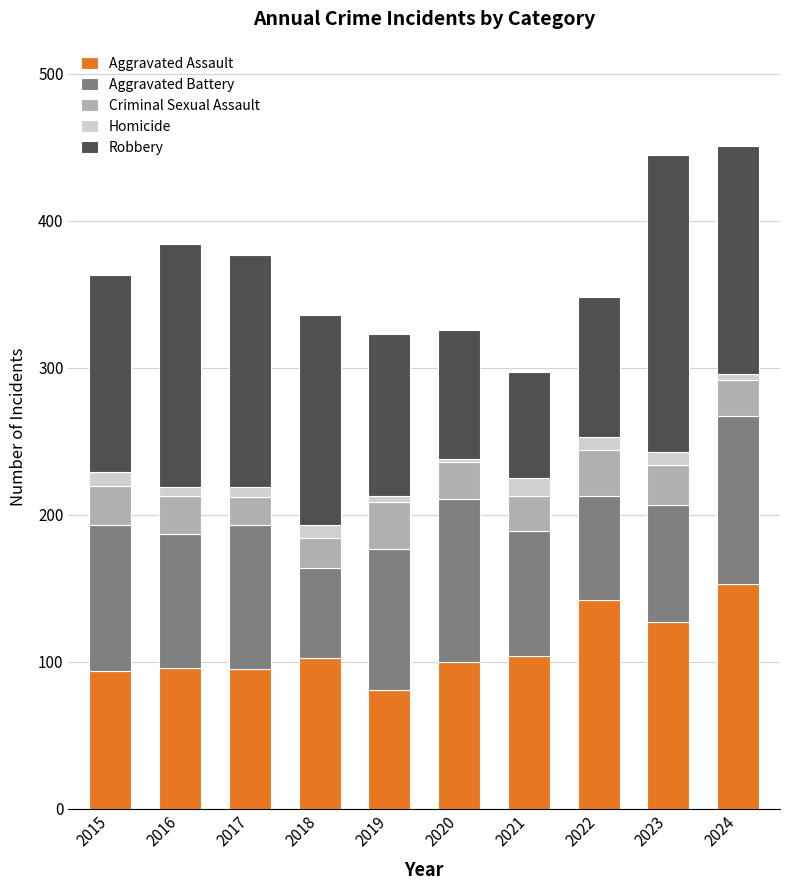

The value of Aggravated Assault at 2023 is 127. True or false?

True